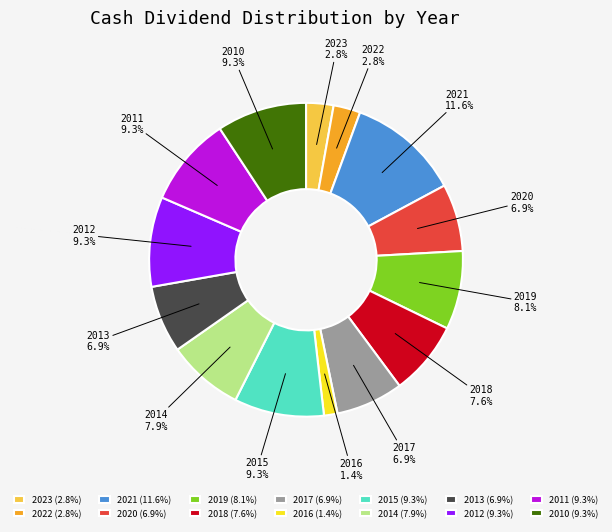

Count the number of slices in the pie.

14